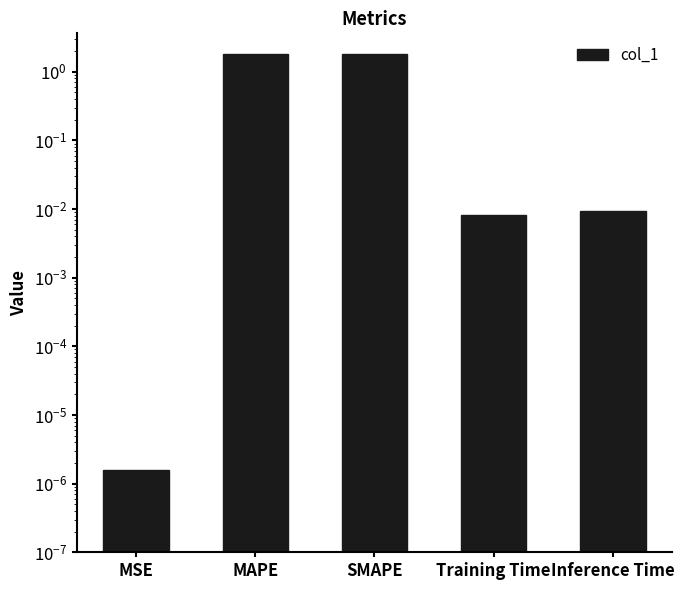

How many bars are there in total?

5